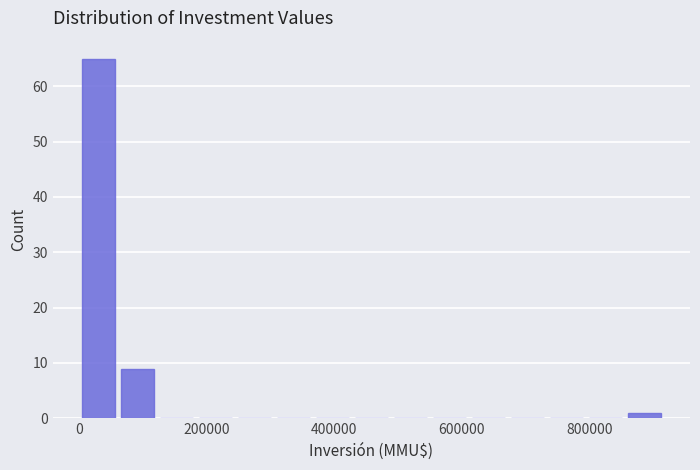

Read against the x-axis, roughly where is the centre of the tallest bar?

40000